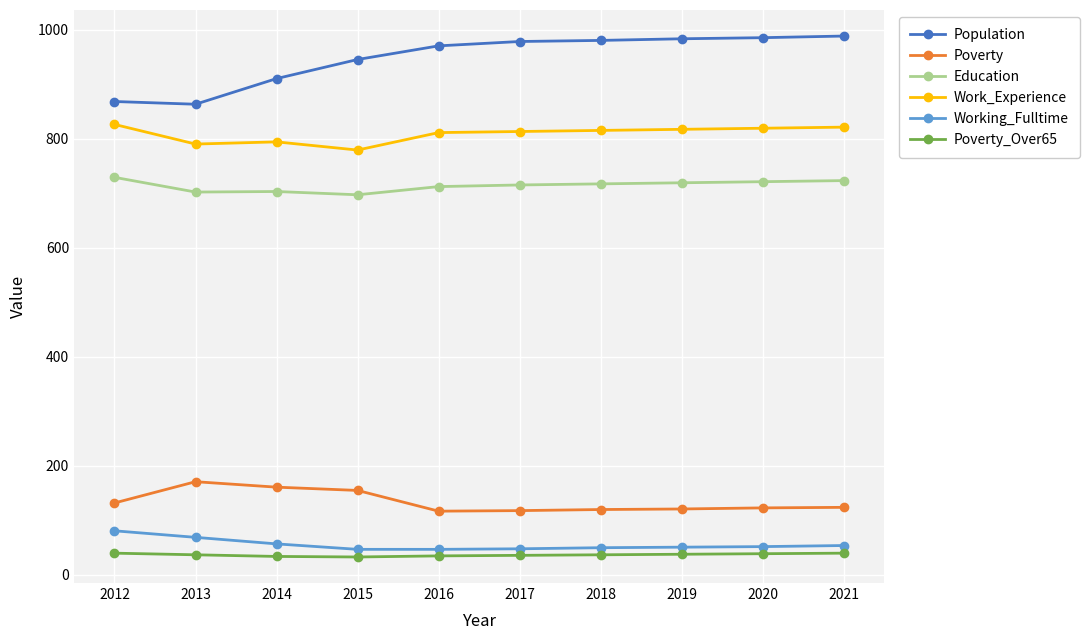

Which series has the largest total across all categories?

Population